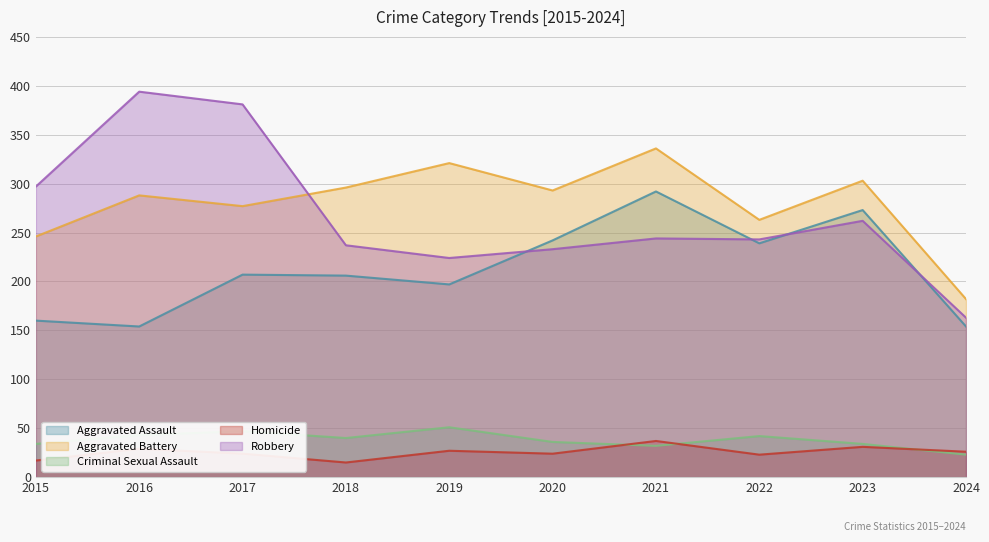

How many interior local valleys does the Robbery series have?

2